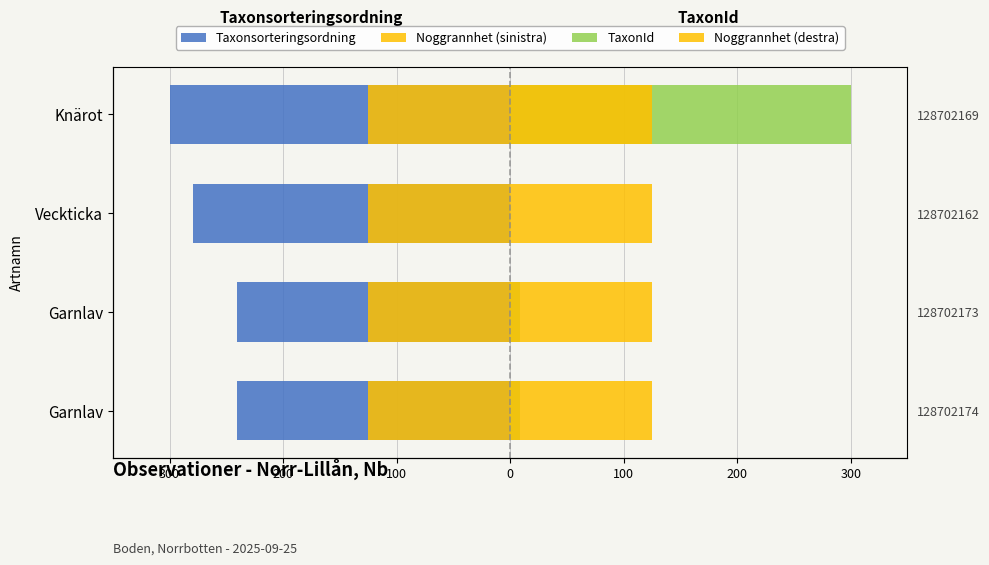

Reading right to left, extract all data points from this chart.

Taxonsorteringsordning: -300.0	-279.1	-240.3	-240.3
Noggrannhet (sinistra): 0.6	0.6	0.6	0.6
TaxonId: 300.0	0.1	8.7	8.7
Noggrannhet (destra): 0.6	0.6	0.6	0.6